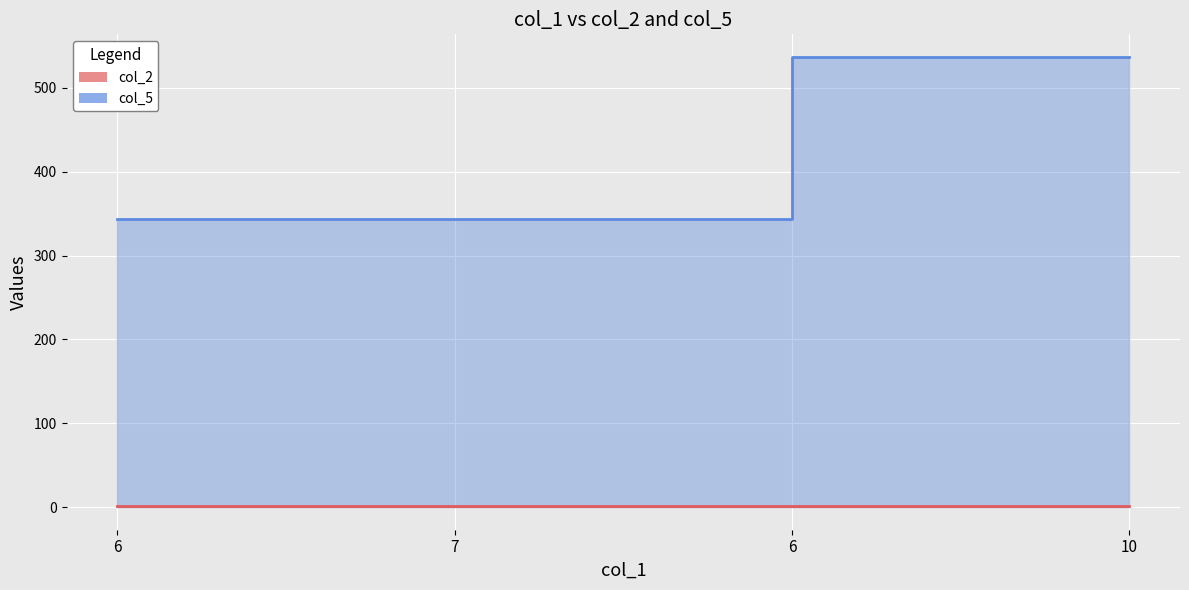

At which label does col_5 reach its minimum?

6